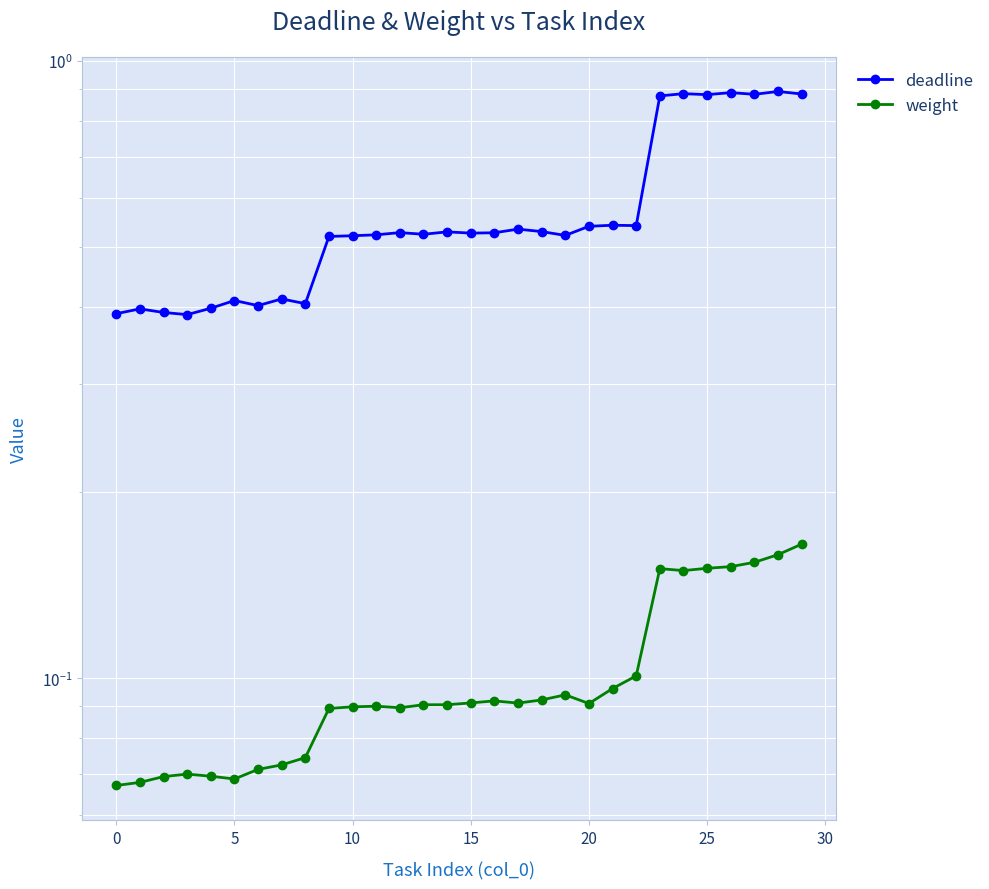

Which series has the widest spread of values?

deadline